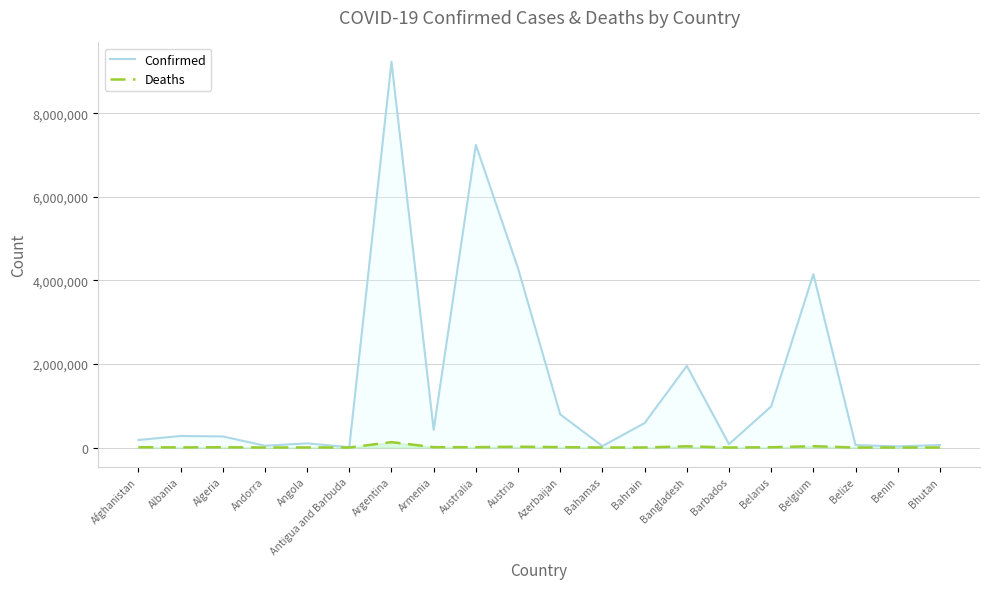

At which label does Confirmed reach its peak?

Argentina